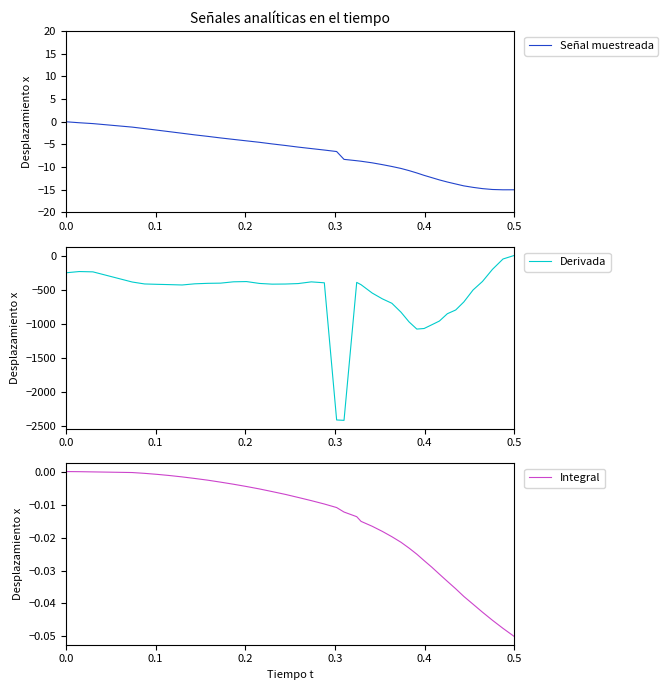

Reading left to right, transcribe all the data shown in this chart.

Señal muestreada: 0.0	-0.2	-0.4	-1.2	-1.5	-1.8	-2.2	-2.5	-2.9	-3.2	-3.6	-3.9	-4.2	-4.5	-4.9	-5.2	-5.6	-5.9	-6.2	-6.6	-8.3	-8.6	-8.7	-9.1	-9.5	-9.9	-10.3	-10.8	-11.3	-11.8	-12.3	-12.8	-13.3	-13.7	-14.1	-14.5	-14.7	-14.9	-15.0	-15.0
Derivada: -250.3	-232.2	-236.8	-385.7	-414.2	-419.6	-424.0	-429.2	-412.1	-405.0	-402.3	-382.6	-379.2	-406.7	-417.1	-415.3	-408.5	-383.6	-397.2	-2408.6	-2414.3	-391.3	-425.1	-547.5	-632.4	-697.6	-828.3	-970.6	-1075.8	-1067.5	-1012.2	-957.8	-850.6	-795.9	-678.5	-502.1	-377.5	-200.4	-48.3	4.0
Integral: 0.0	-0.0	-0.0	-0.0	-0.0	-0.0	-0.0	-0.0	-0.0	-0.0	-0.0	-0.0	-0.0	-0.0	-0.0	-0.0	-0.0	-0.0	-0.0	-0.0	-0.0	-0.0	-0.0	-0.0	-0.0	-0.0	-0.0	-0.0	-0.0	-0.0	-0.0	-0.0	-0.0	-0.0	-0.0	-0.0	-0.0	-0.0	-0.0	-0.1